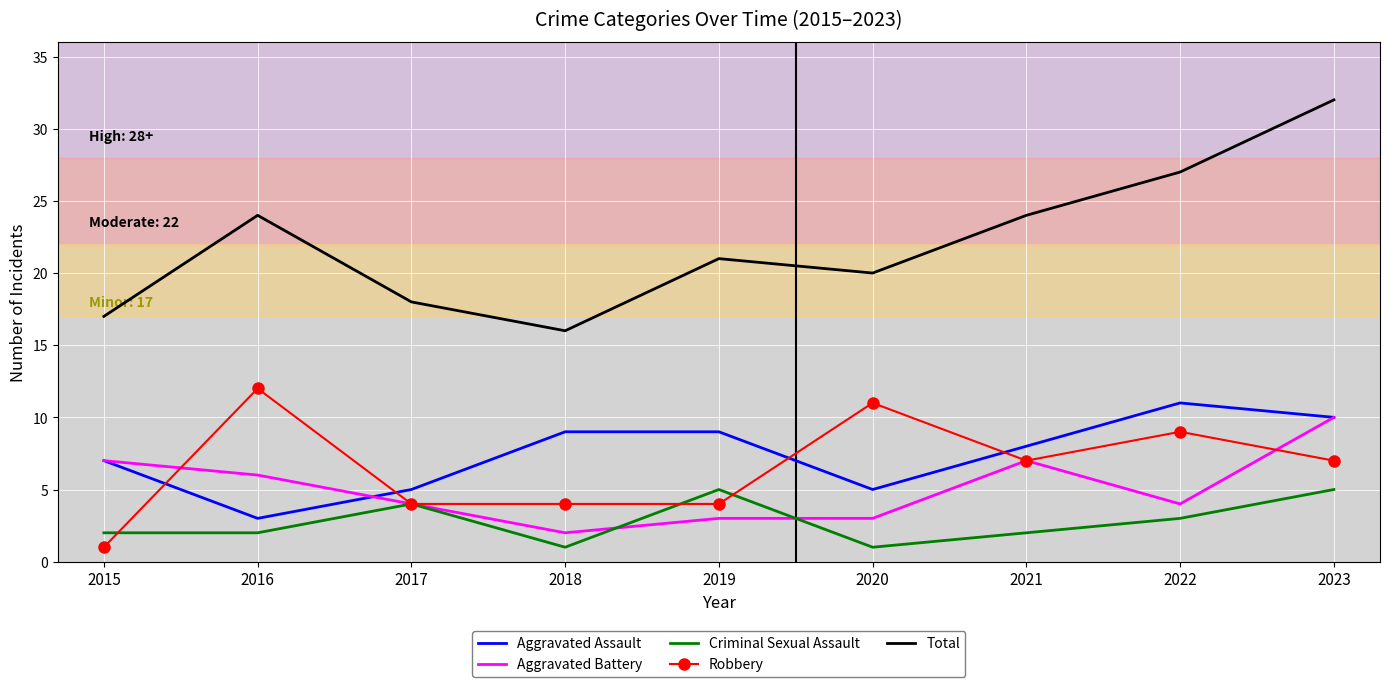

What is the difference between the highest and lowest values at 2023?

27